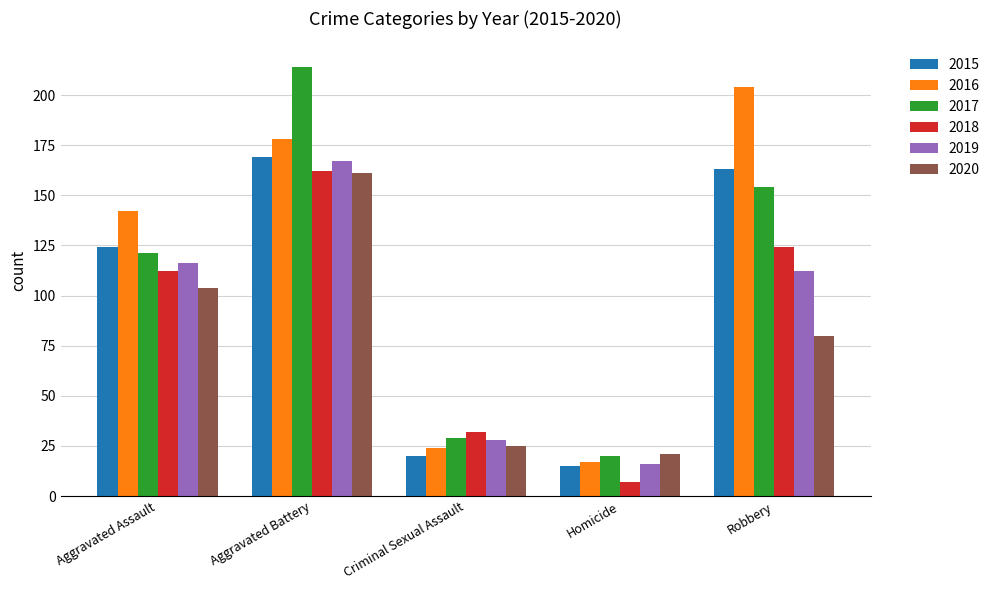

What is the label of the 5th bar from the left?

Robbery